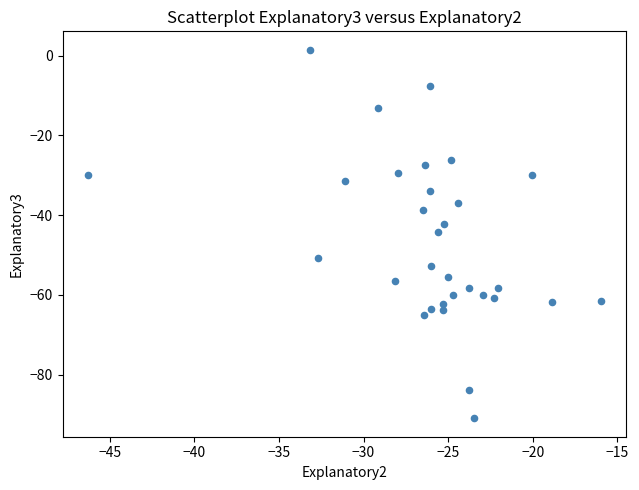

What is the range of Y values (max minus min)?

92.4